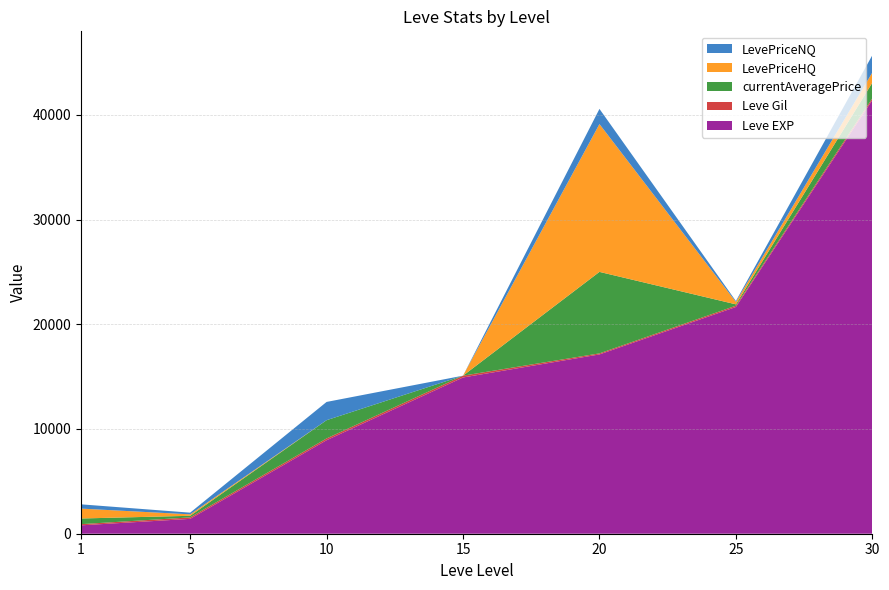

Reading right to left, what are all the values shown in this chart?

Leve EXP: 30=41410.0	25=21650.0	20=17120.0	15=14920.0	10=8930.0	5=1420.0	1=800.0
Leve Gil: 30=175.0	25=126.0	20=101.0	15=172.0	10=169.0	5=140.0	1=113.0
currentAveragePrice: 30=1480.0	25=127.1	20=7781.8	15=0.0	10=1743.0	5=152.2	1=541.2
LevePriceHQ: 30=975.0	25=233.3	20=14115.7	15=0.0	10=0.0	5=137.5	1=945.0
LevePriceNQ: 30=1648.3	25=87.2	20=1448.0	15=0.0	10=1743.0	5=162.0	1=406.7